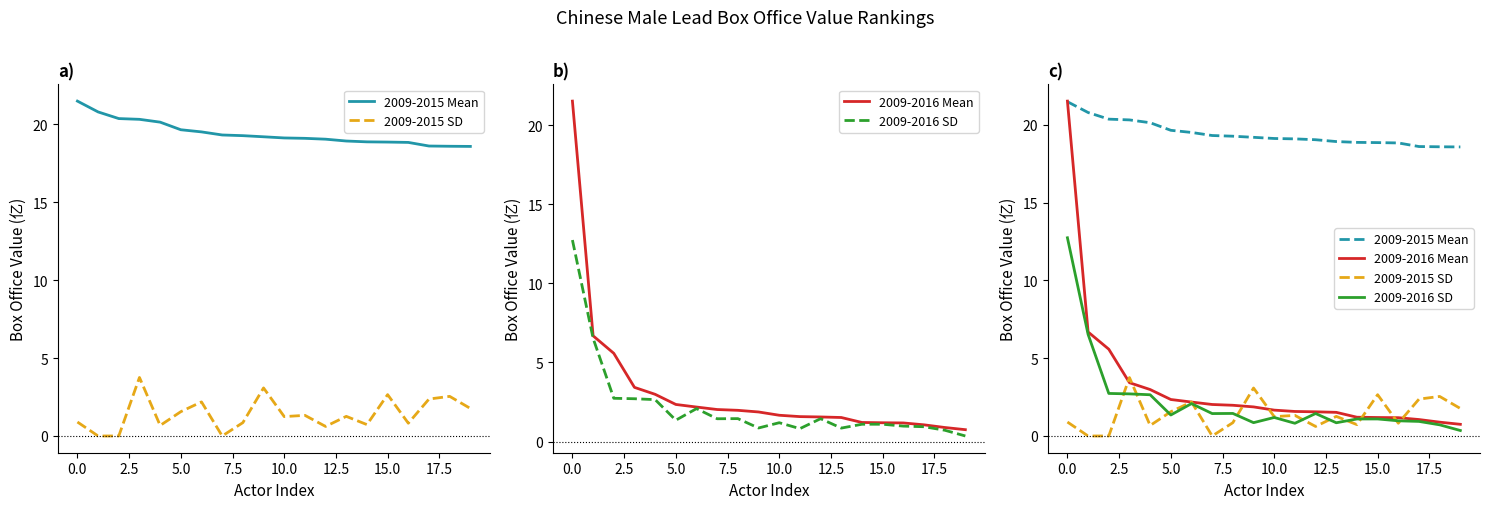

What is the highest value of the 2009-2015 SD series?

3.8